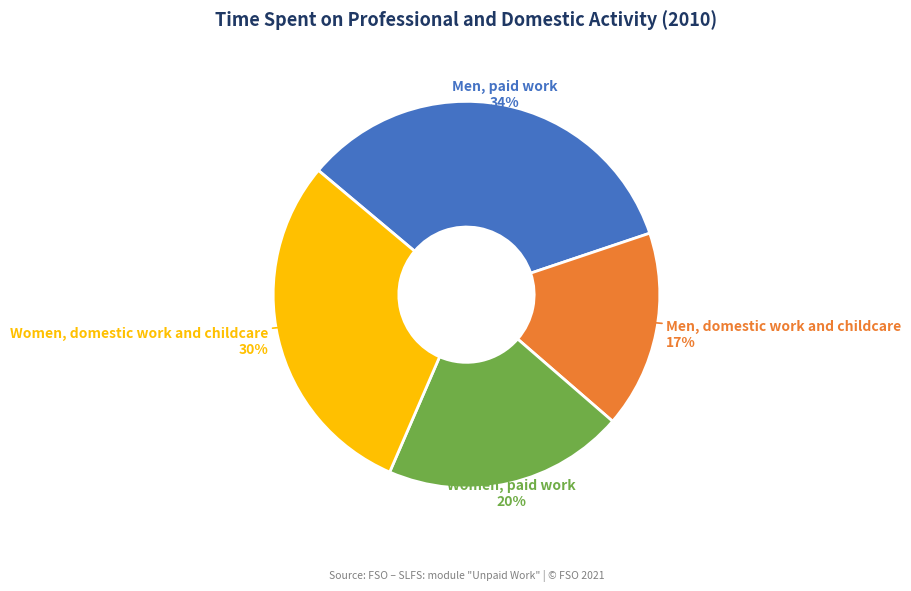

Does Women, paid work account for over 50% of the chart?

No